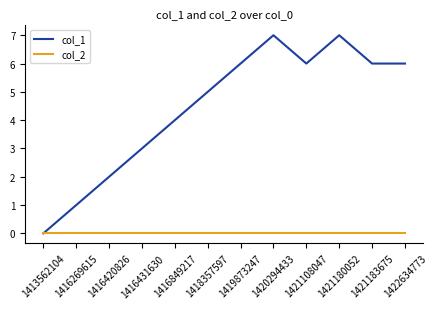

Where is the first local maximum for col_1?

1420294433